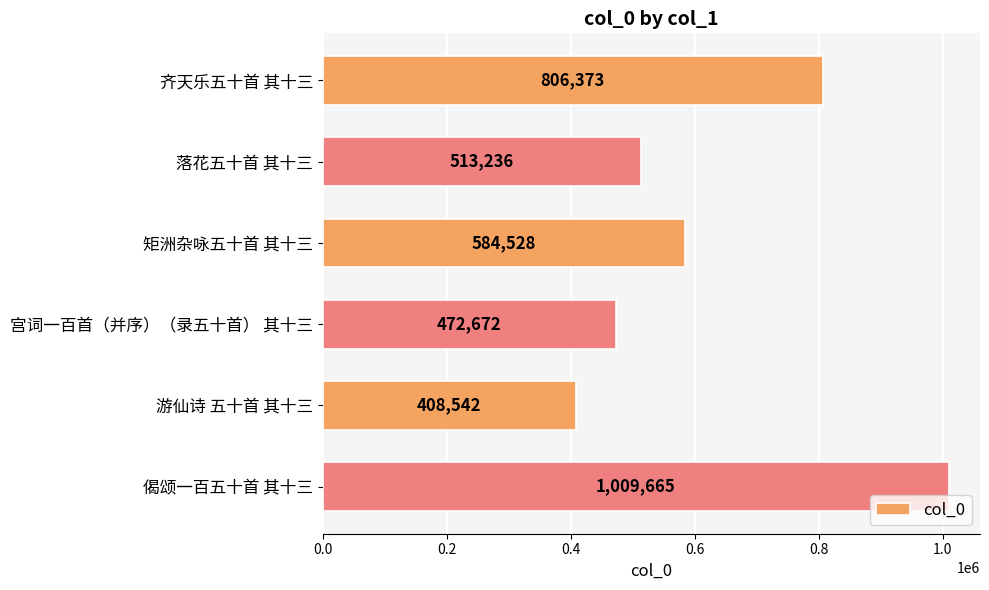

What is the label of the 4th bar from the top?

宫词一百首（并序）（录五十首） 其十三